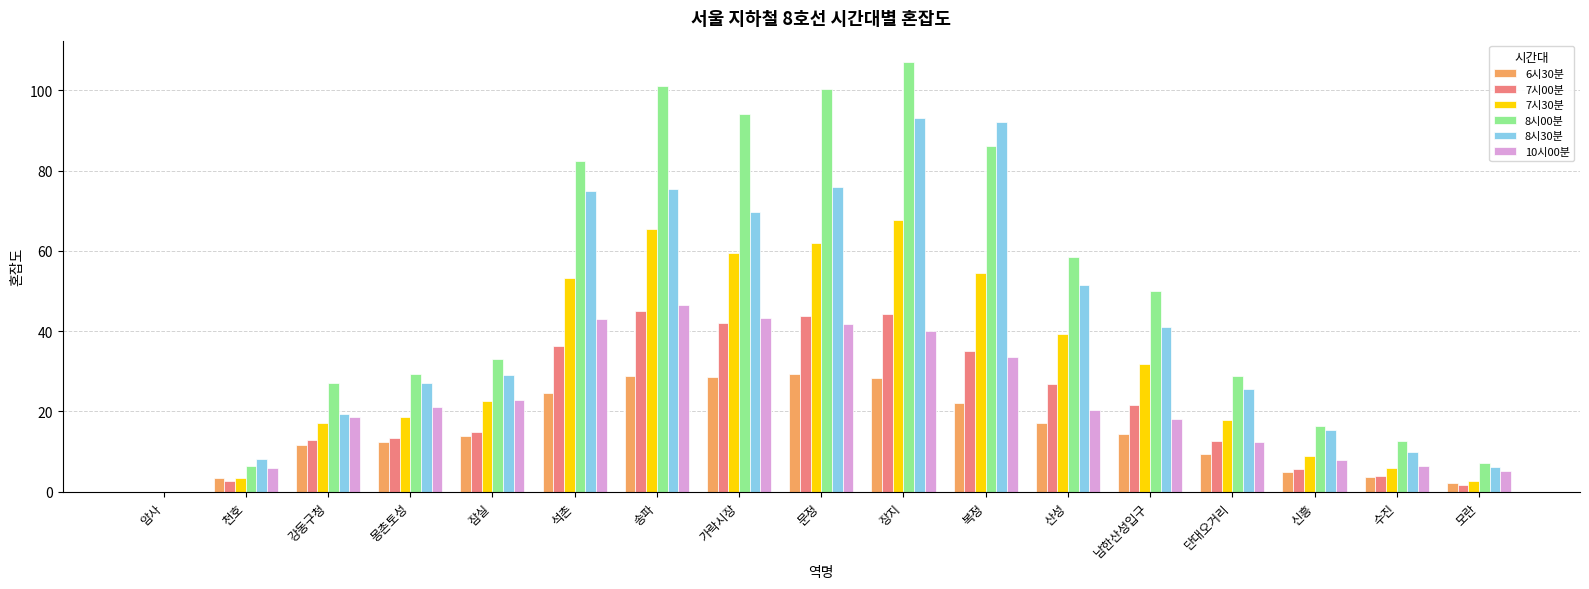

The value of 6시30분 at 남한산성입구 is 21.0. True or false?

False